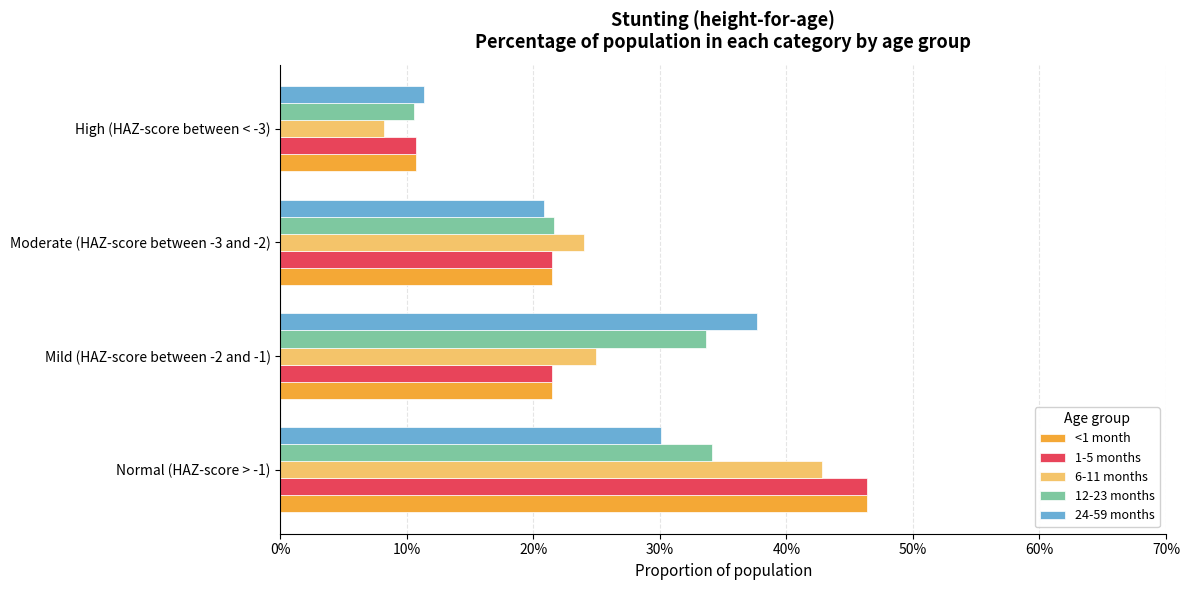

What are all the series names shown in the legend?

<1 month, 1-5 months, 6-11 months, 12-23 months, 24-59 months